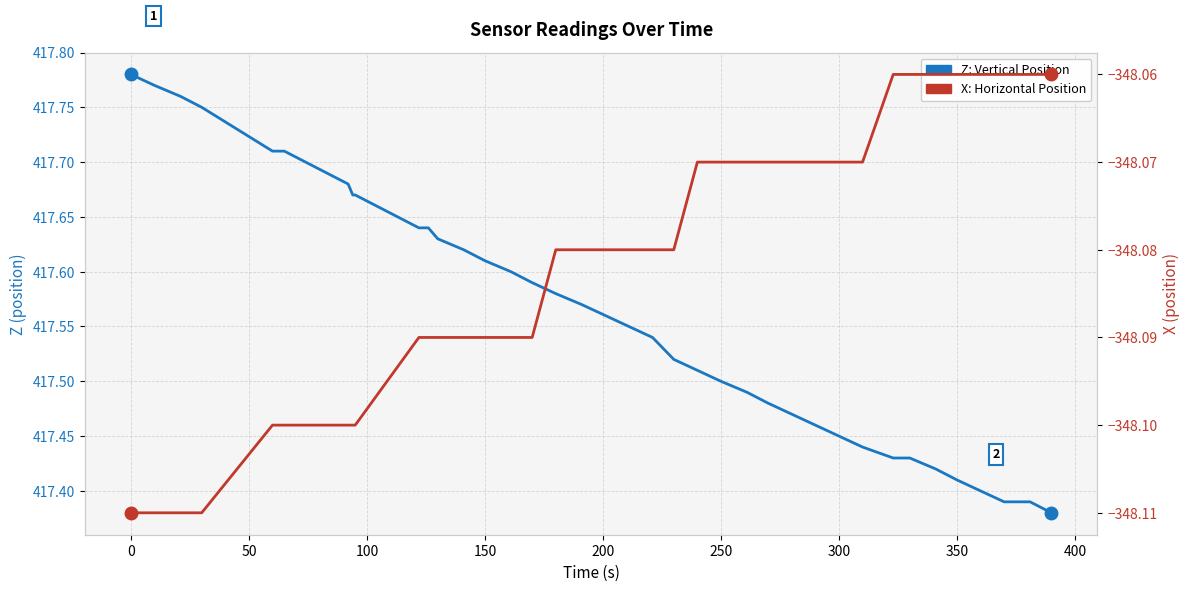

True or false: Z: Vertical Position and X: Horizontal Position cross at least once.

False